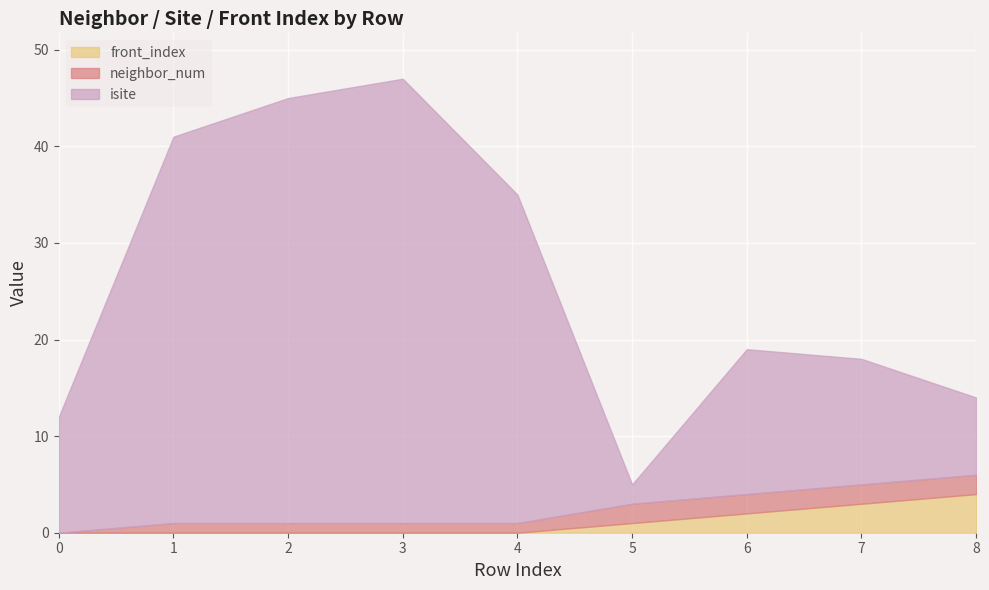

What is the difference between the maximum and minimum values in the neighbor_num series?

2